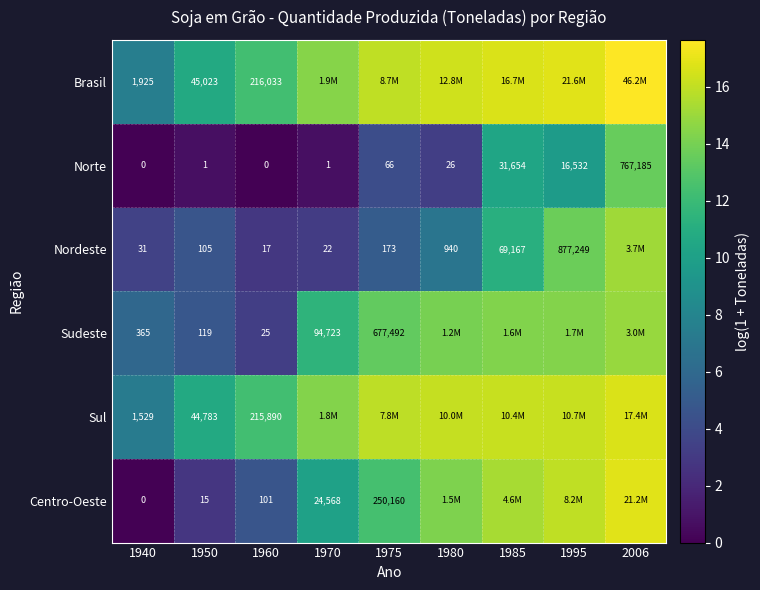

What is the total value across all series at 2006?

94.8